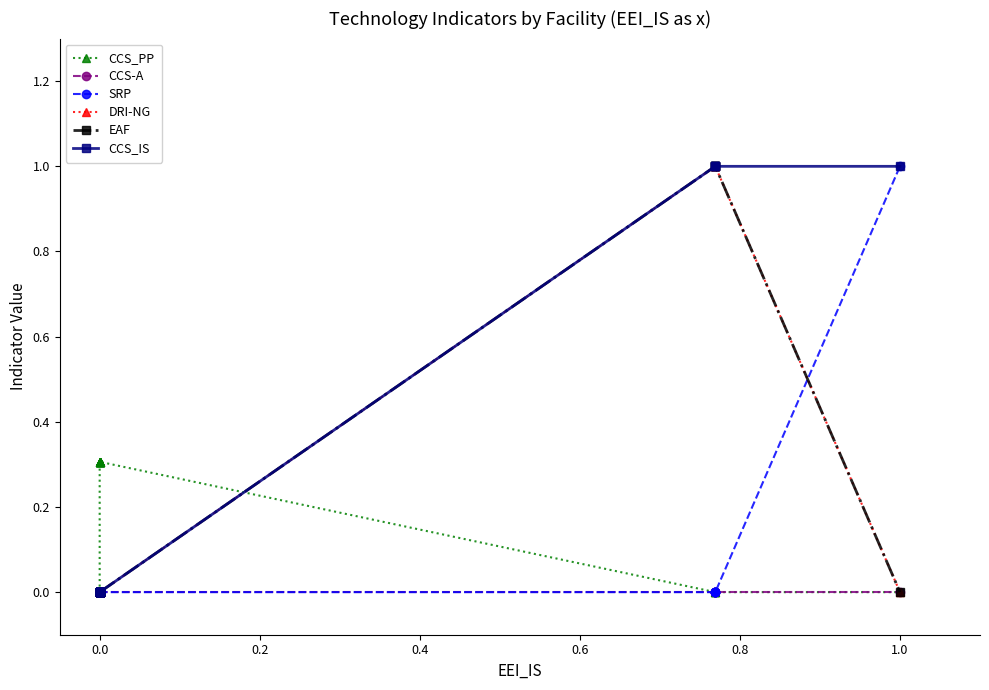

Which series has the largest total across all categories?

CCS_IS